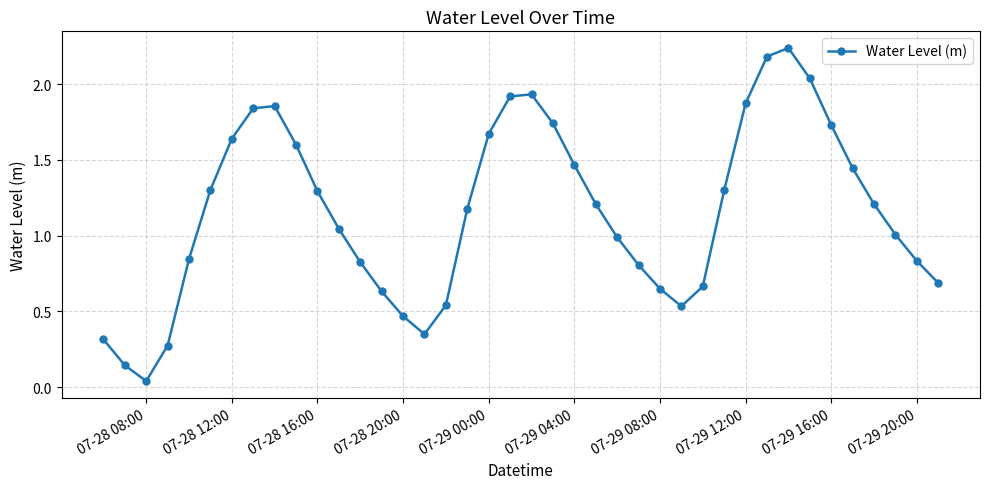

How many points are higher than both their immediate neighbors (excluding endpoints)?

3